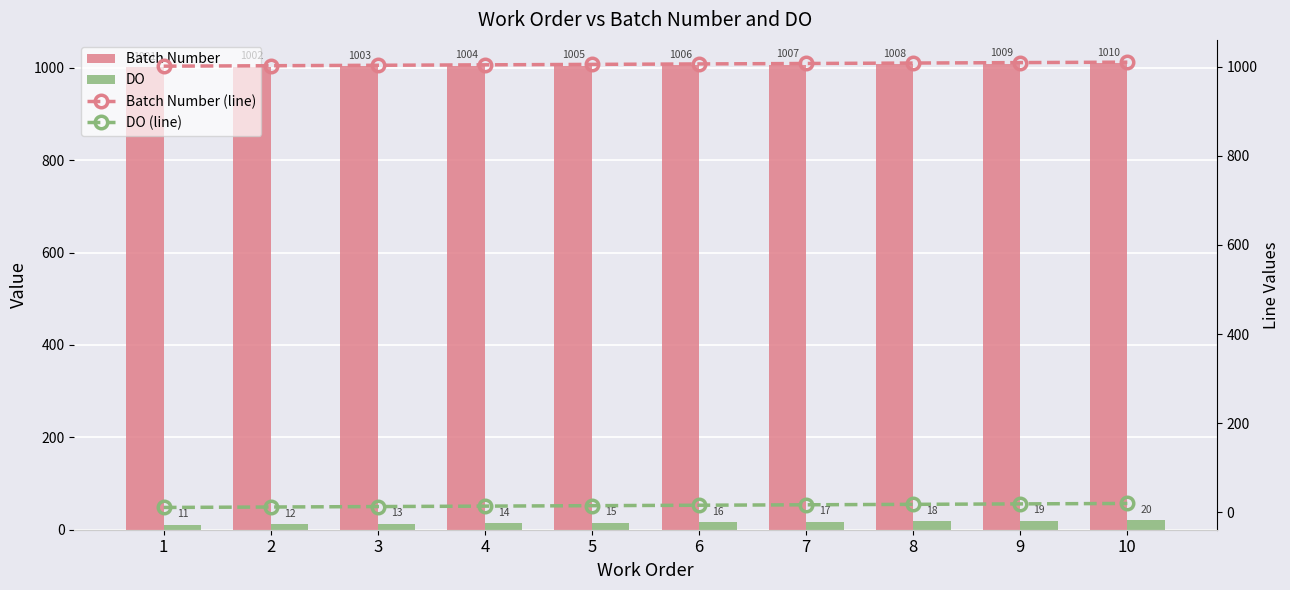

What is the approximate value of DO at 5?

15